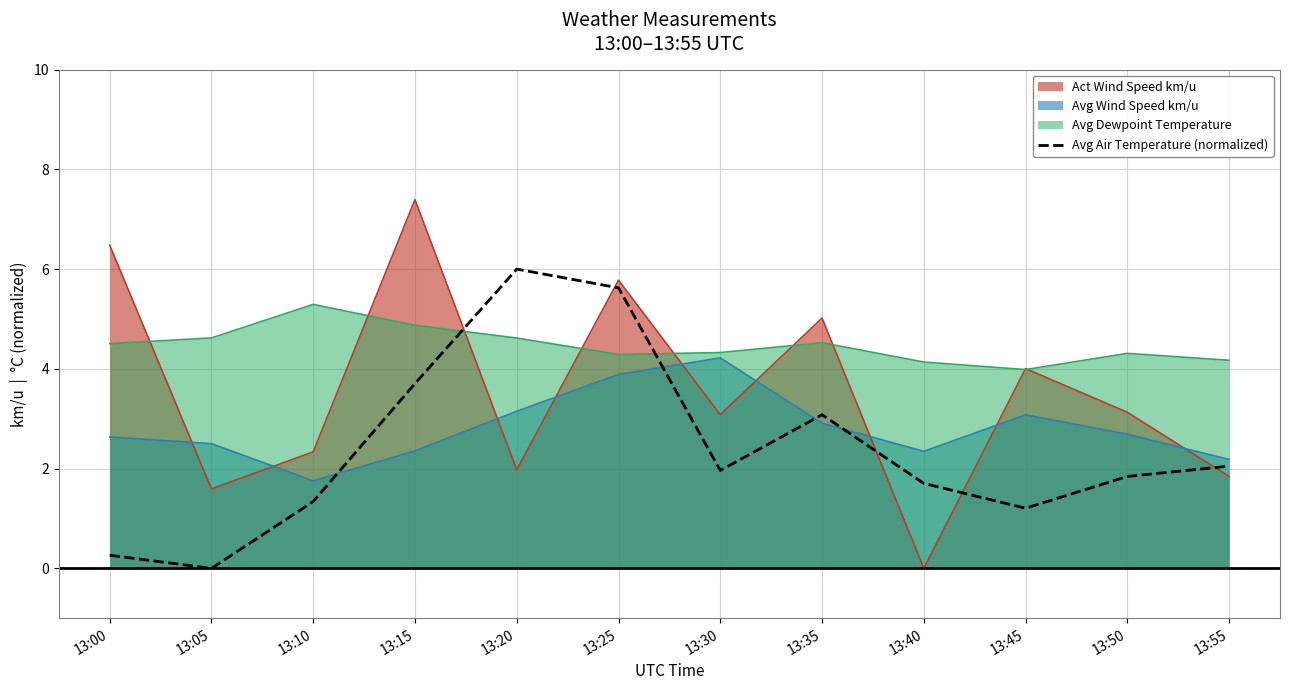

What is the approximate value at 13:55?

2.0